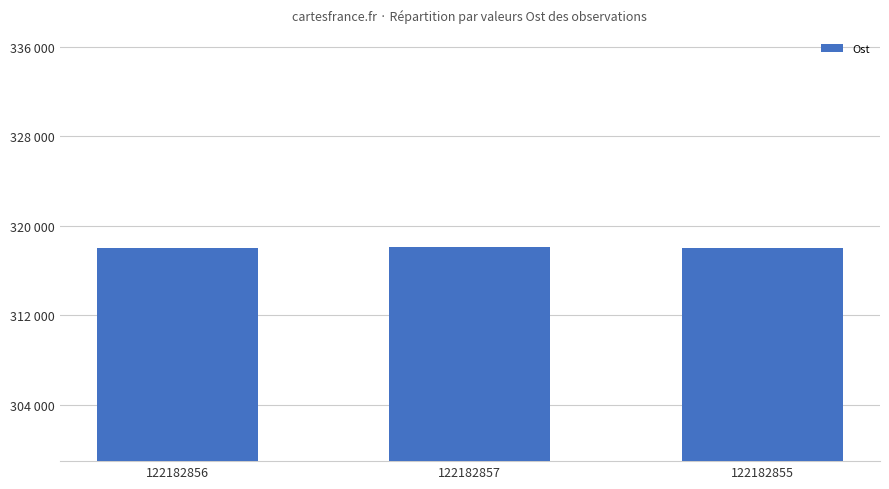

How many values are between 318023 and 318056?

3